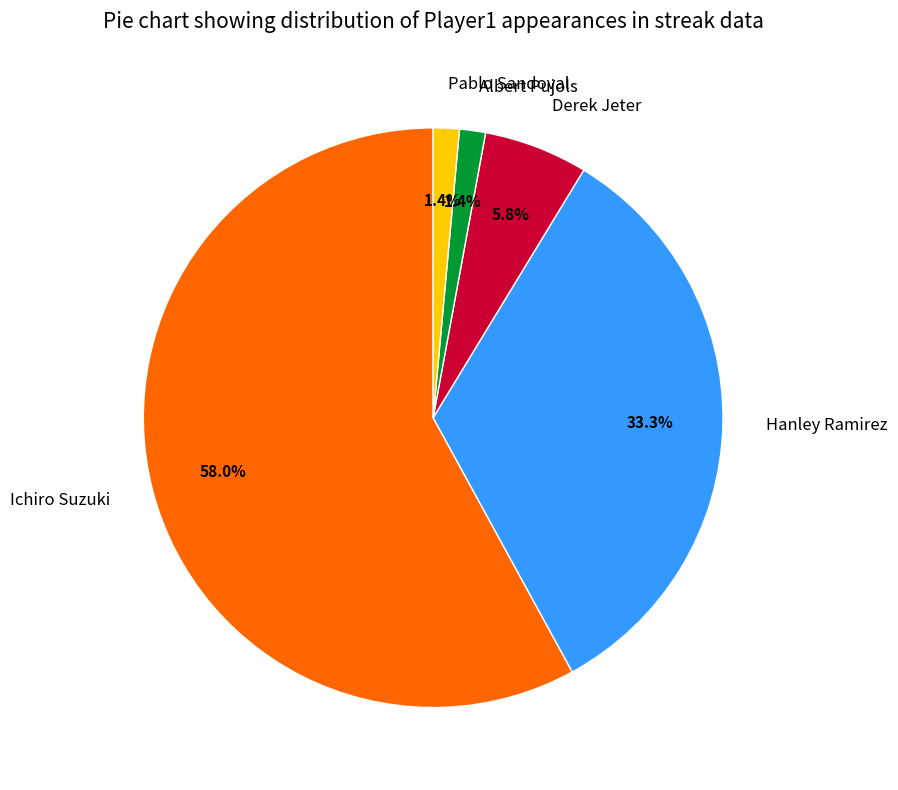

To the nearest percent, what is the difference between the largest and smallest slice percentages?

57%